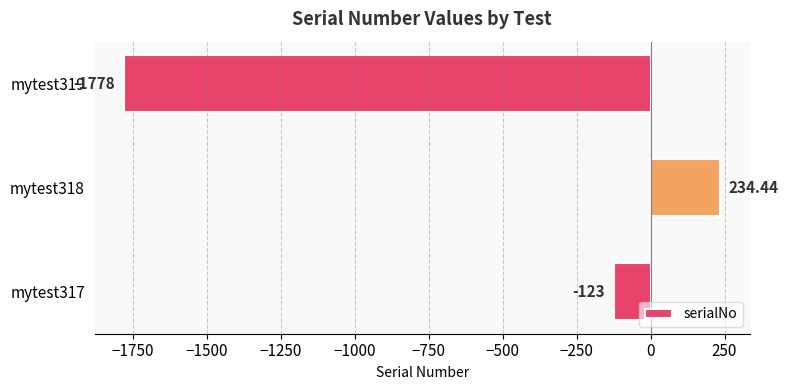

Rank the categories by value from highest to lowest.

mytest318, mytest317, mytest319